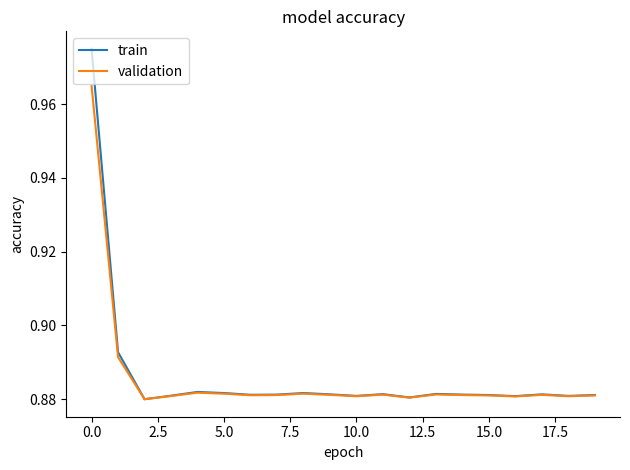

List the series in order of their peak value, highest first.

train, validation